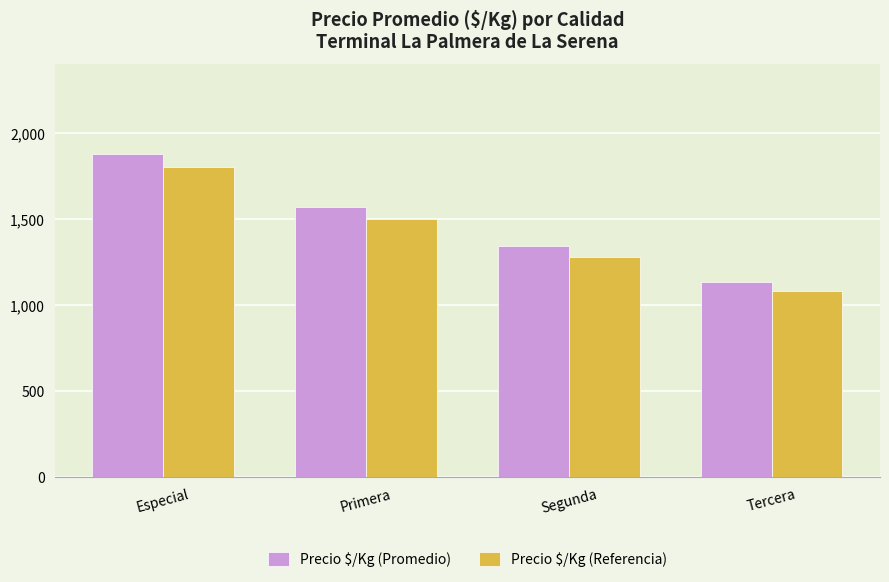

How many bars are there in total?

8